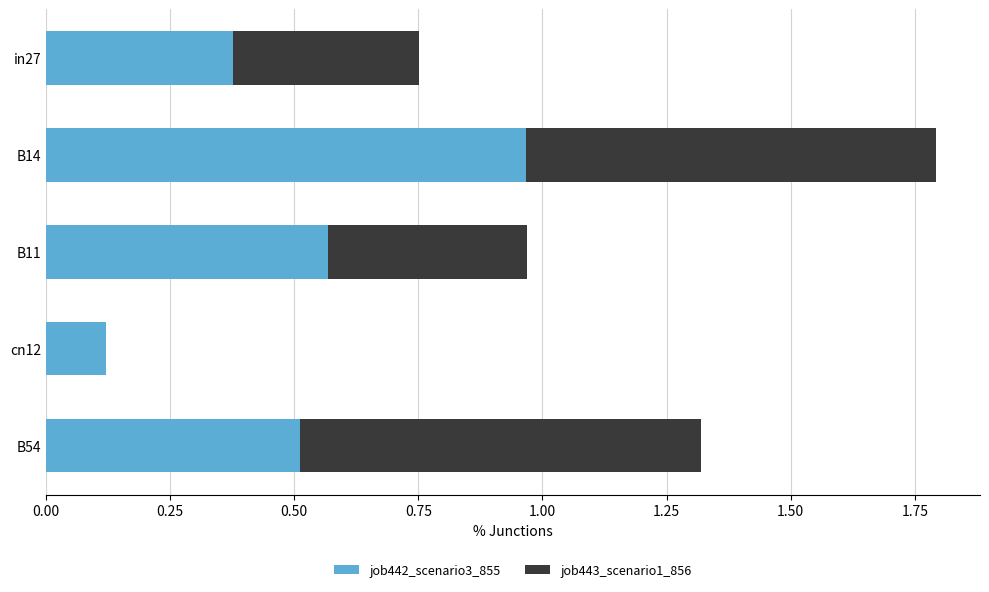

What is the sum of all job442_scenario3_855 values?

2.5